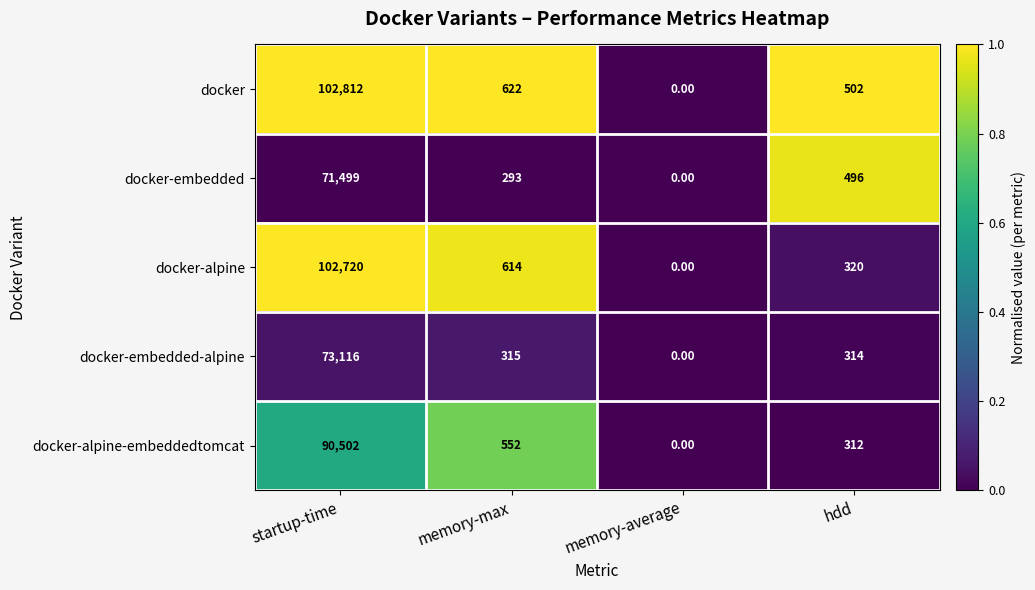

Between startup-time and hdd, which series saw the biggest shift?

docker-alpine